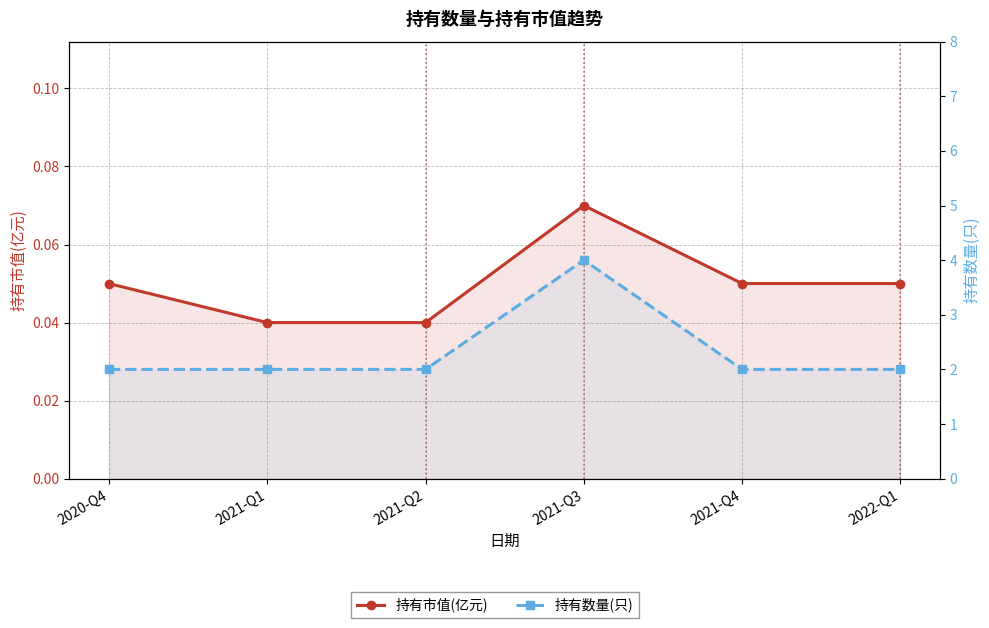

What is the spread (max minus min) of values at 2021-Q4?

1.9